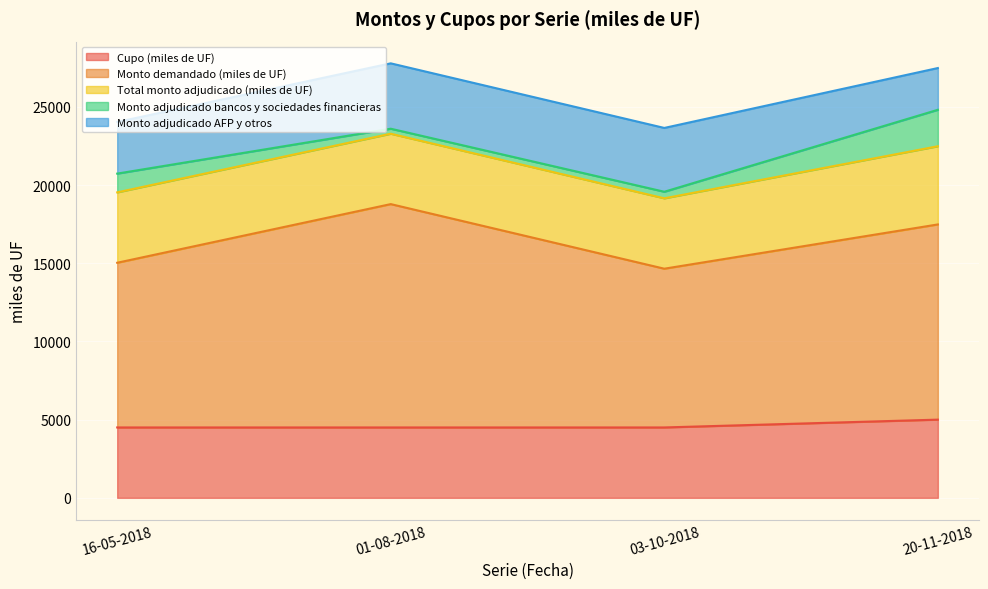

The value of Monto adjudicado AFP y otros at 20-11-2018 is 2670. True or false?

True